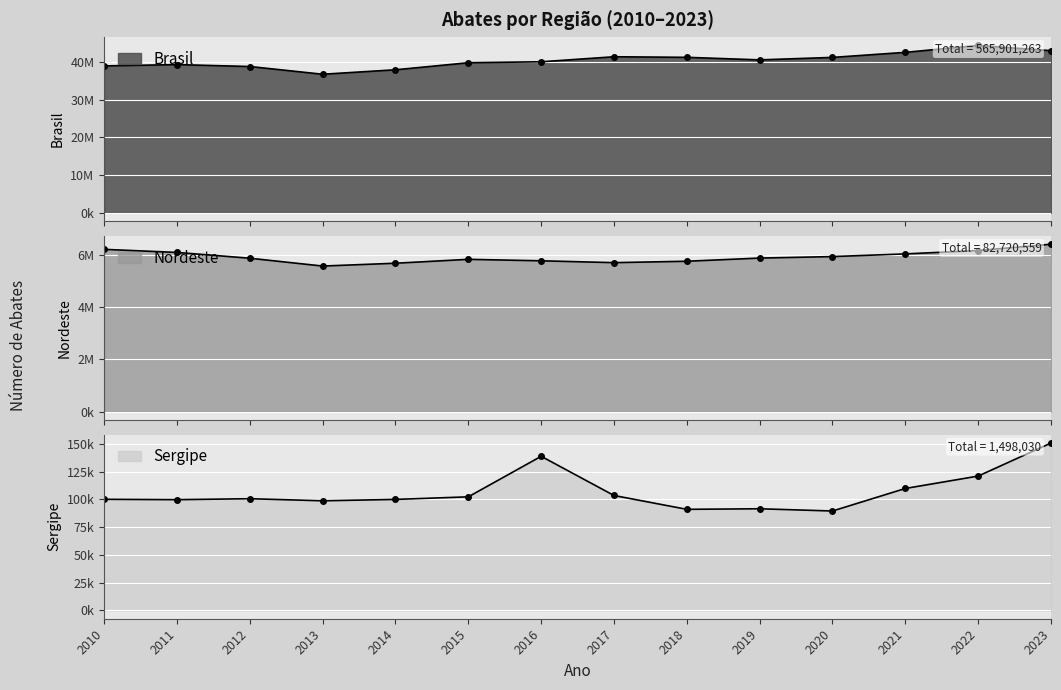

True or false: Sergipe and Nordeste cross at least once.

False